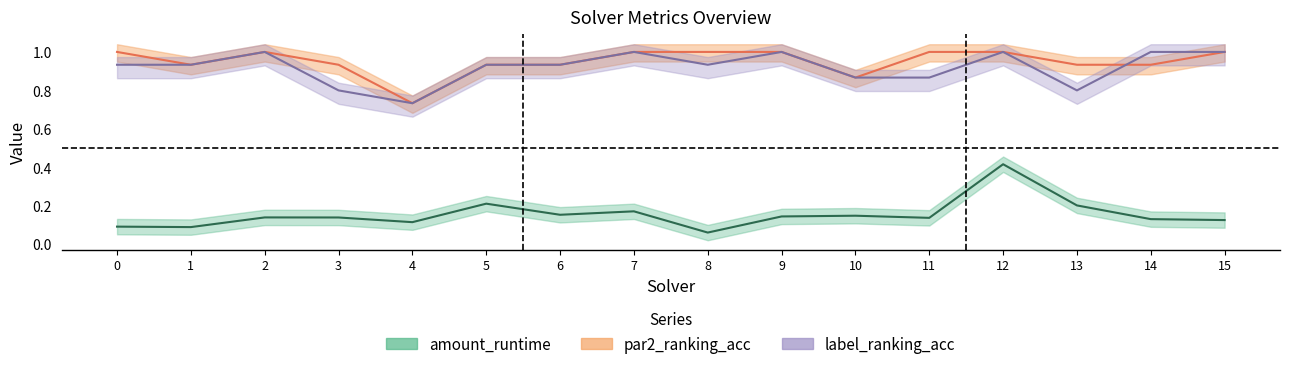

What is the lowest value of the label_ranking_acc series?

0.7